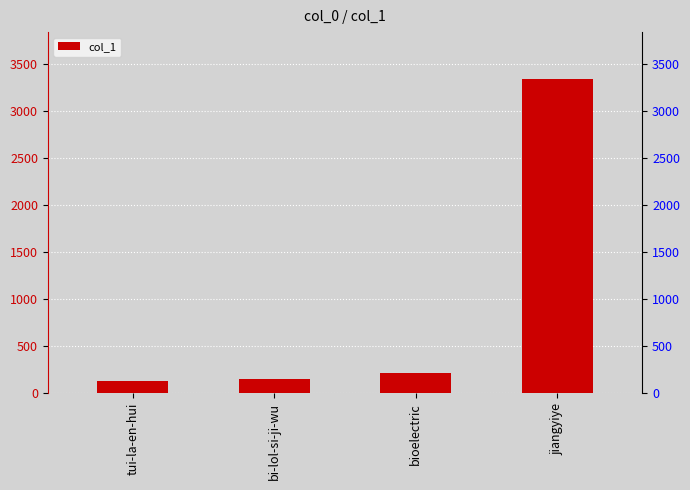

What is the label of the 4th bar from the left?

jiangyiye